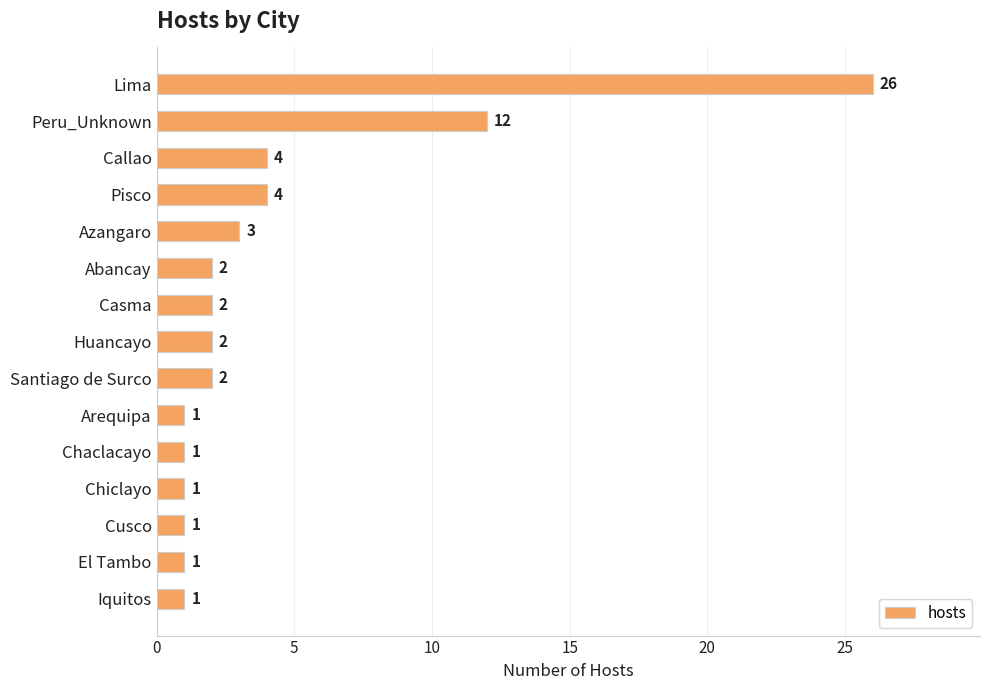

What is the maximum value shown in the chart?

26